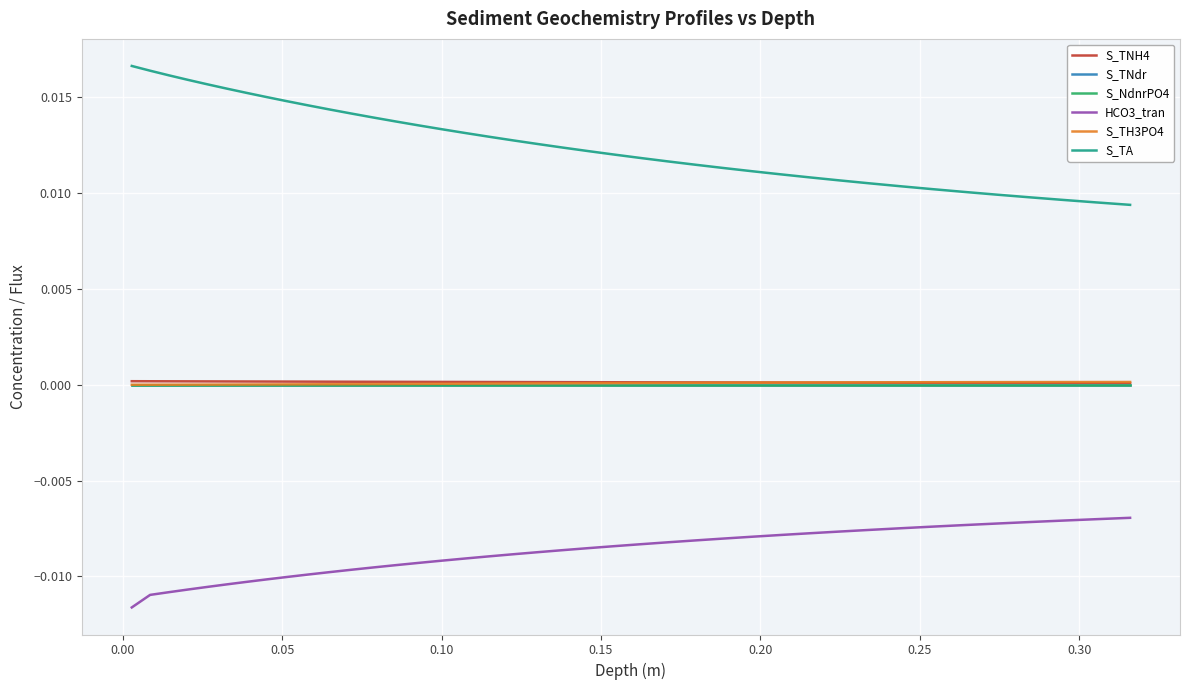

Does the chart have visible grid lines?

Yes